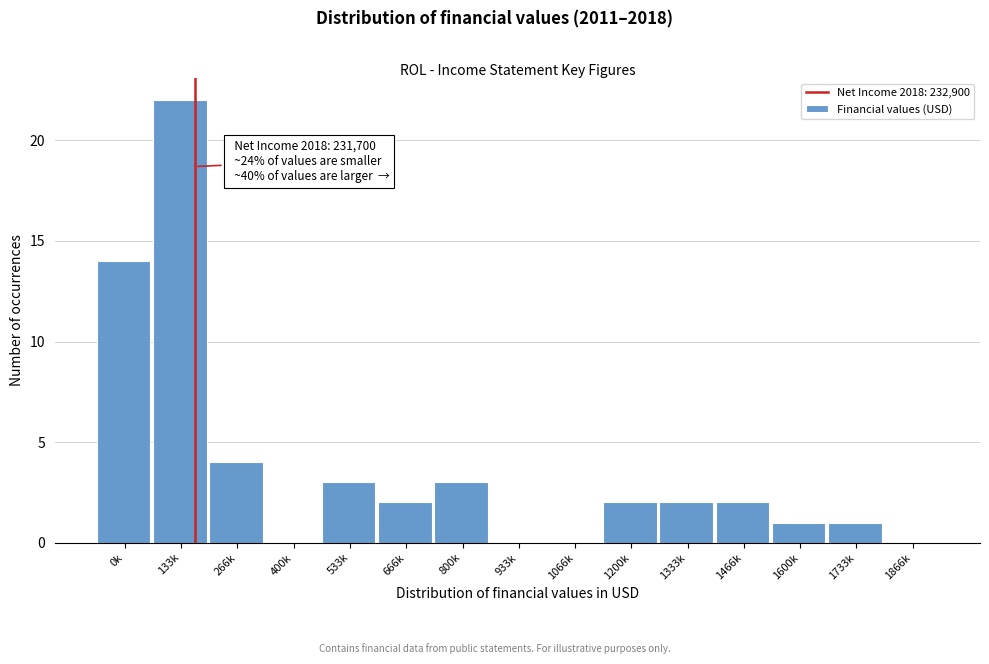

Reading left to right, transcribe all the data shown in this chart.

0k=14	133k=22	266k=4	400k=0	533k=3	666k=2	800k=3	933k=0	1066k=0	1200k=2	1333k=2	1466k=2	1600k=1	1733k=1	1866k=0